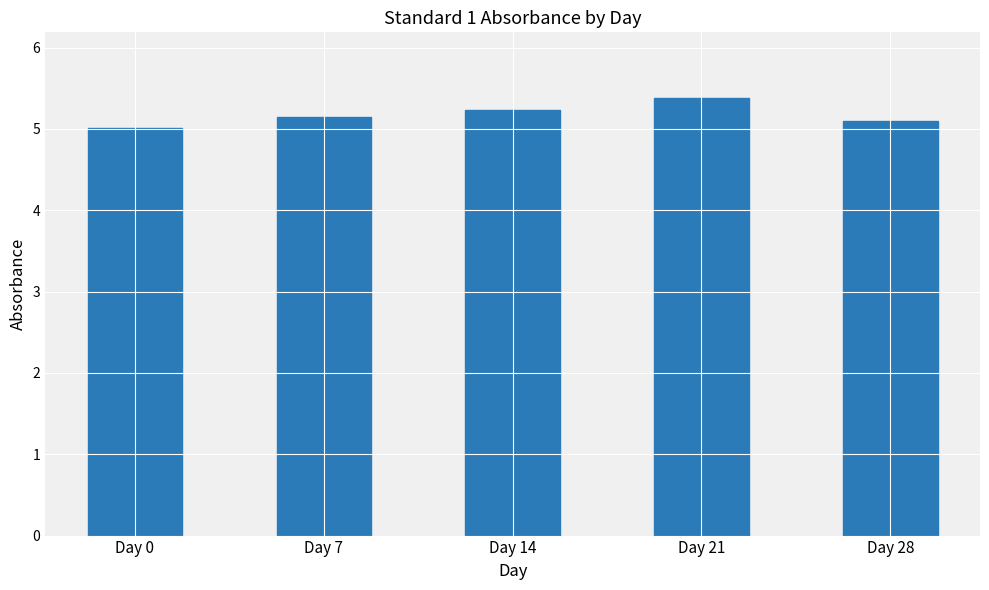

Reading left to right, extract all data points from this chart.

5.0	5.2	5.2	5.4	5.1